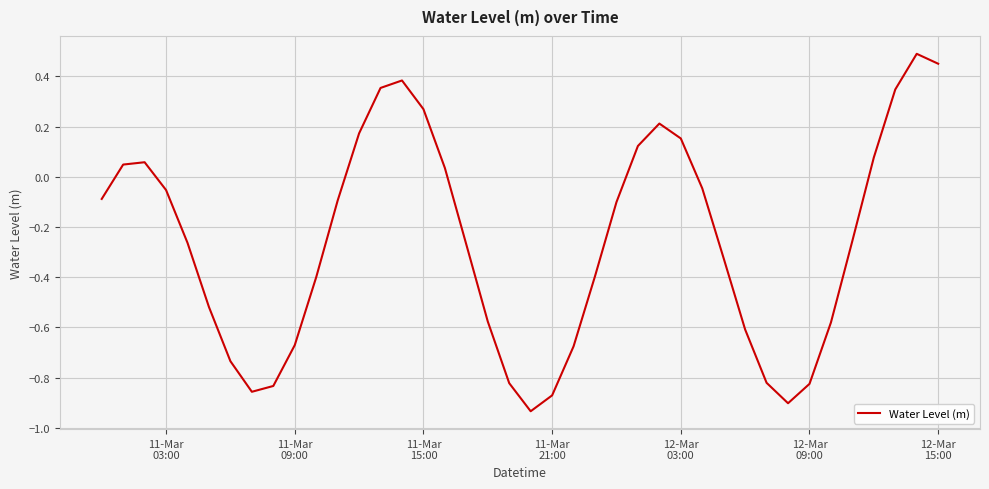

What is the difference between the maximum and minimum values?

1.4